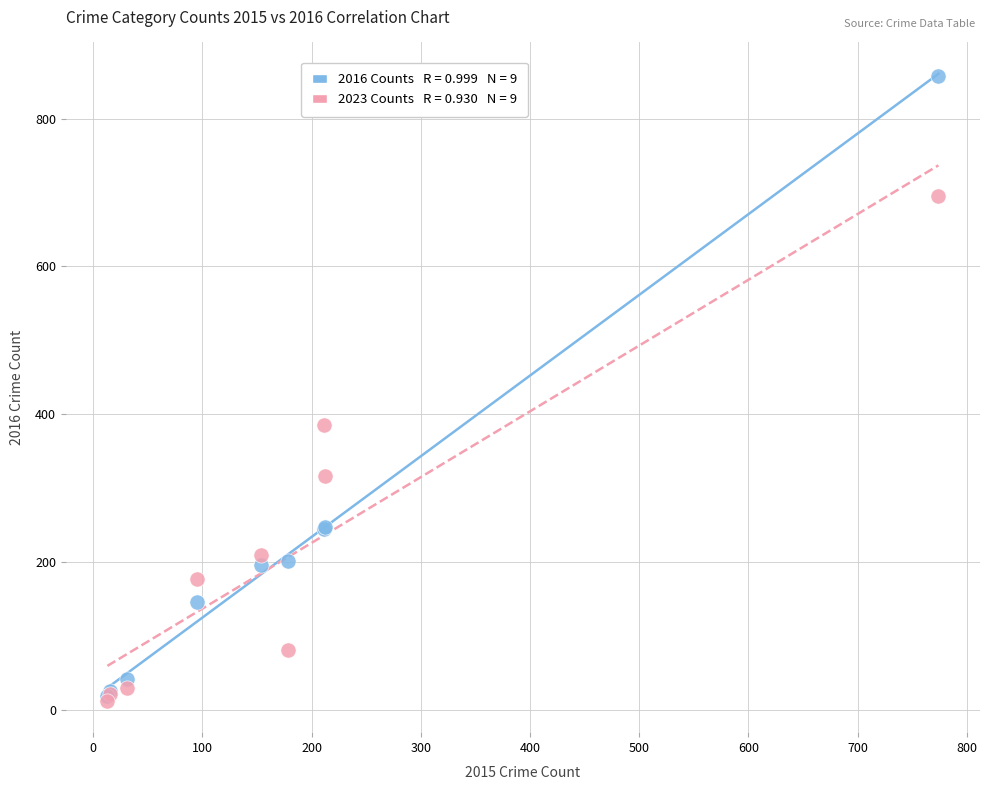

Across all series, what Y value is closest to 435?

385